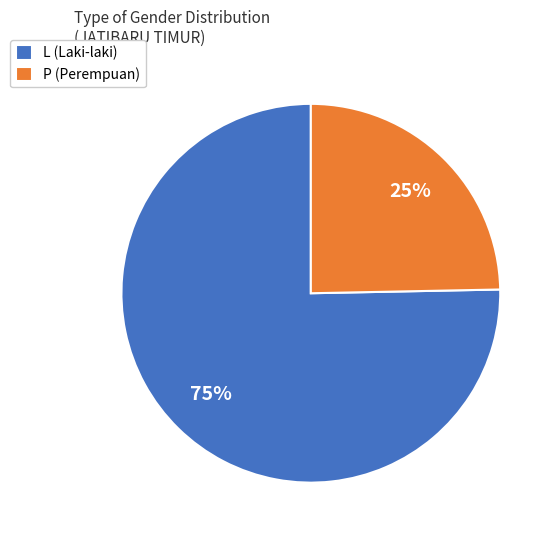

Which has a higher value, P or L?

L